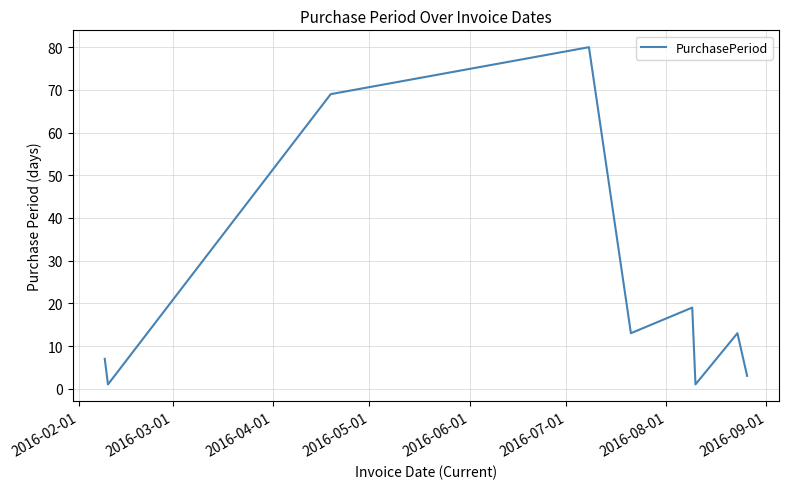

What is the greatest value displayed?

80